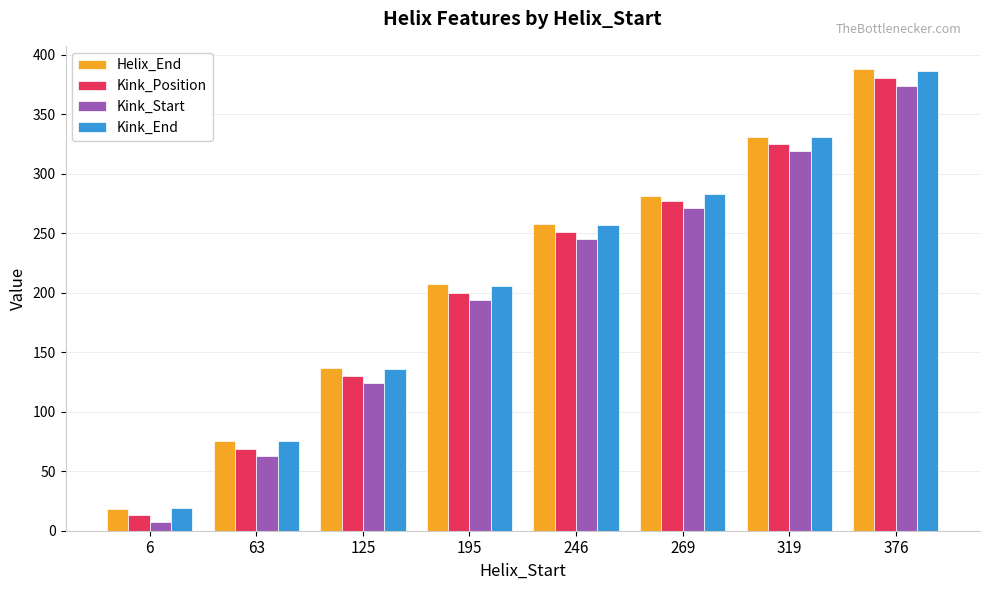

What is the average value of the Kink_End series?

212